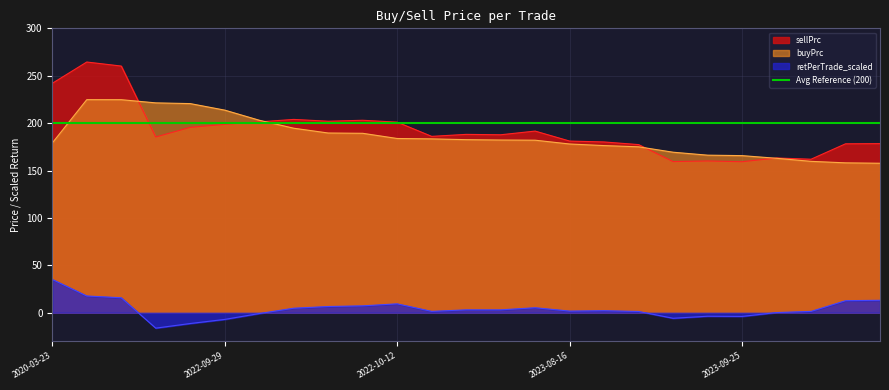

Reading left to right, transcribe all the data shown in this chart.

buyPrc: 179.1	224.8	224.7	221.4	220.6	213.7	203.1	194.6	189.6	189.3	183.8	183.4	182.6	182.2	182.0	178.0	176.3	175.0	169.3	166.2	165.7	162.9	159.7	158.1	157.7
sellPrc: 242.0	264.5	260.2	185.4	195.5	198.7	201.3	203.9	202.0	203.0	201.0	186.0	188.1	187.7	191.6	181.1	180.1	177.4	159.4	160.1	159.3	163.2	161.9	178.2	178.4
retPerTrade_scaled: 35.1	17.7	15.8	-16.2	-11.4	-7.0	-0.9	4.8	6.6	7.3	9.4	1.4	3.1	3.0	5.3	1.7	2.2	1.3	-5.8	-3.7	-3.9	0.2	1.4	12.7	13.1